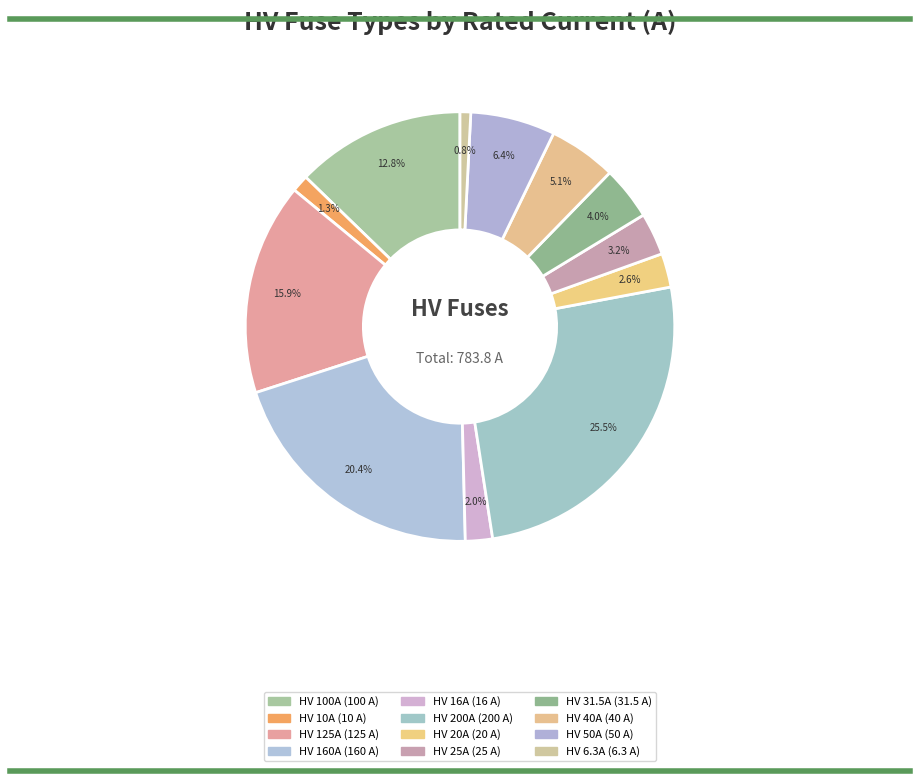

What portion of the pie excludes HV 40A?

94.9%